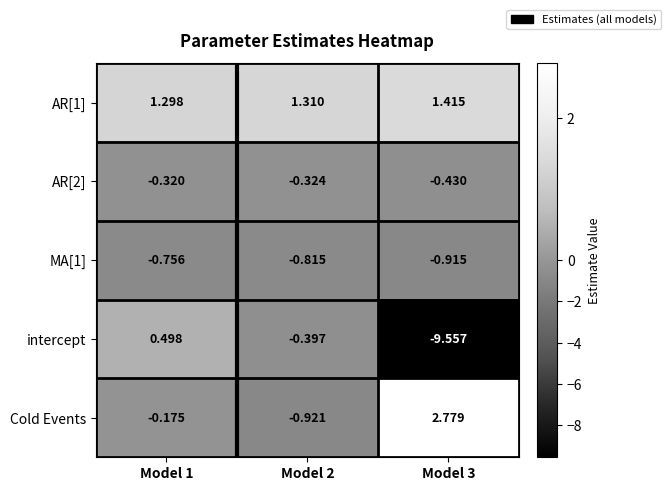

How many categories are shown in the chart?

3